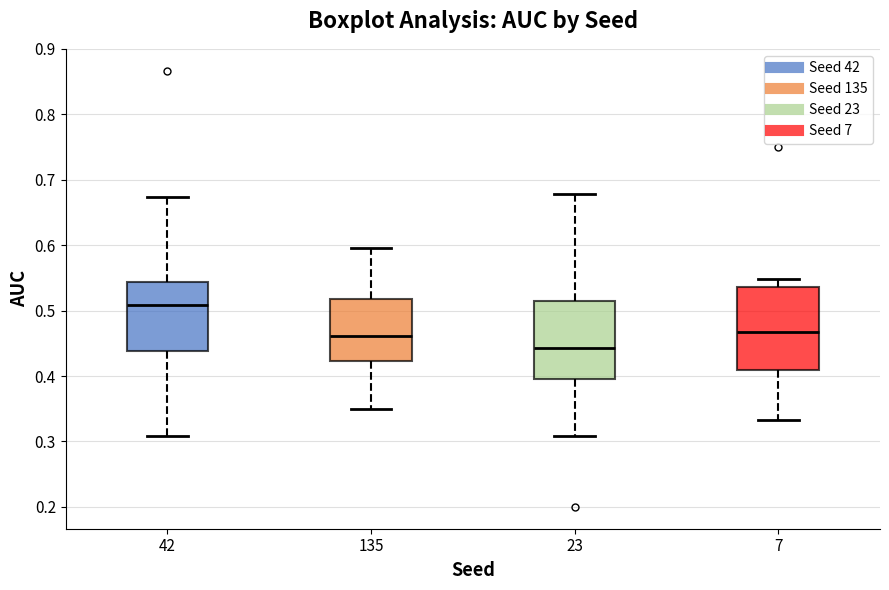

Which box has the highest median line?

42